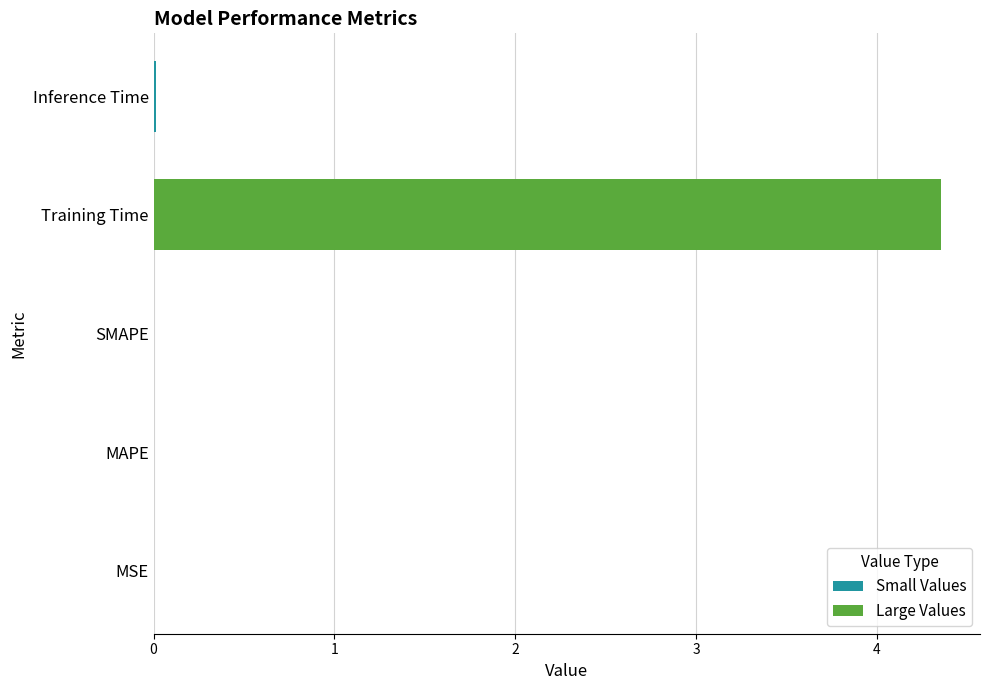

Are the bars horizontal?

Yes